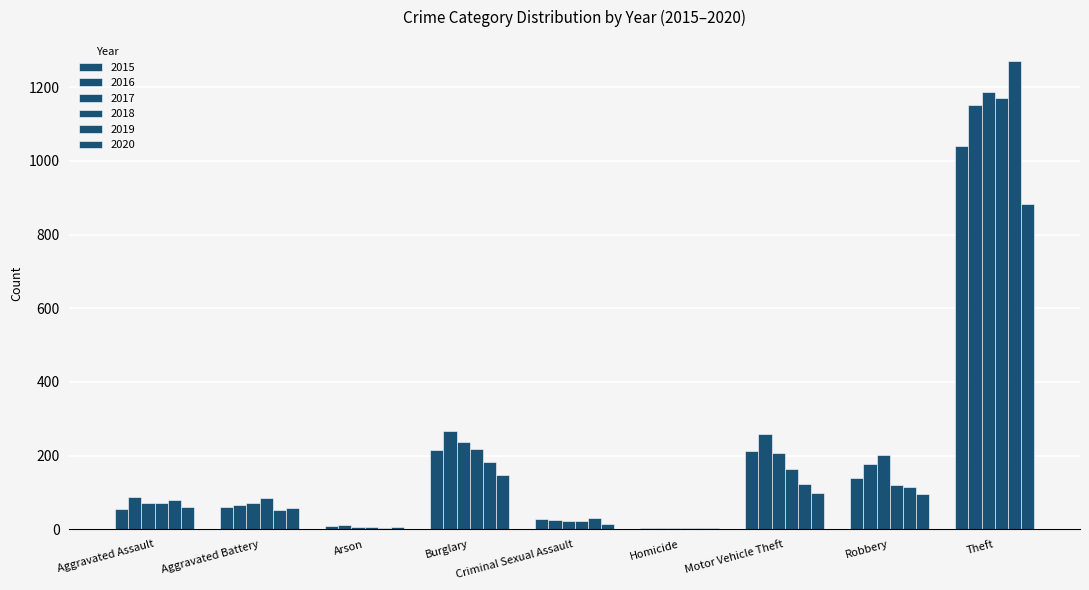

Which category has the lowest value in the 2020 series?

Homicide